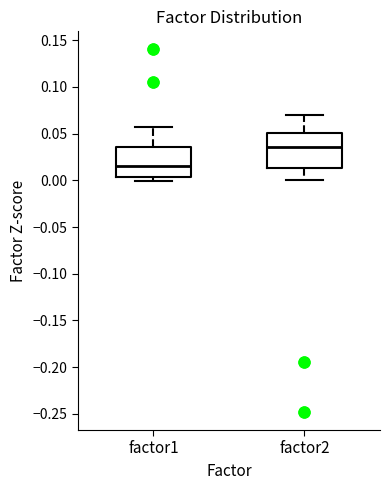

Reading left to right, transcribe this box plot: for each box, give where its median line is, the range the box spans, and where its two whiskers end, as read against the y-axis. The values are not printed on the chart, so give them approximately, as read against the axis.

factor1: median 0.015, box 0.005 to 0.035, whiskers 0.000 to 0.055
factor2: median 0.035, box 0.015 to 0.050, whiskers 0.000 to 0.070